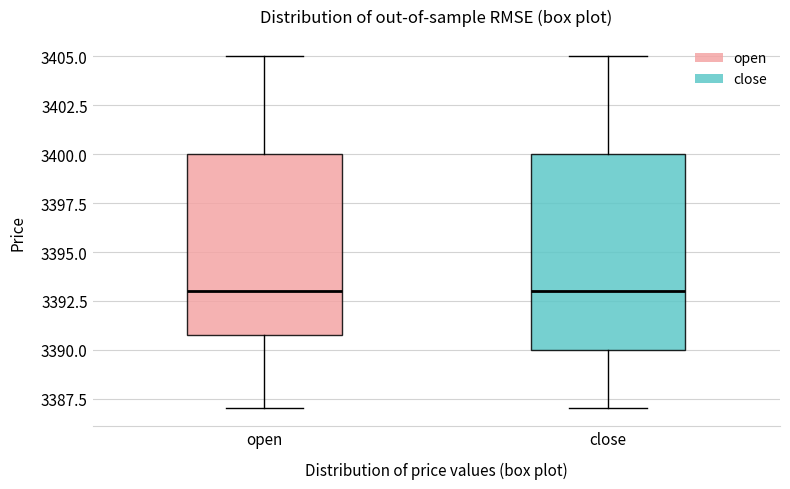

Reading left to right, read every box against the y-axis: the position of its median line, the range the box covers, and the ends of its whiskers. The values are not printed on the chart, so give them approximately, as read against the axis.

open: median 3393, box 3391 to 3400, whiskers 3387 to 3405
close: median 3393, box 3390 to 3400, whiskers 3387 to 3405